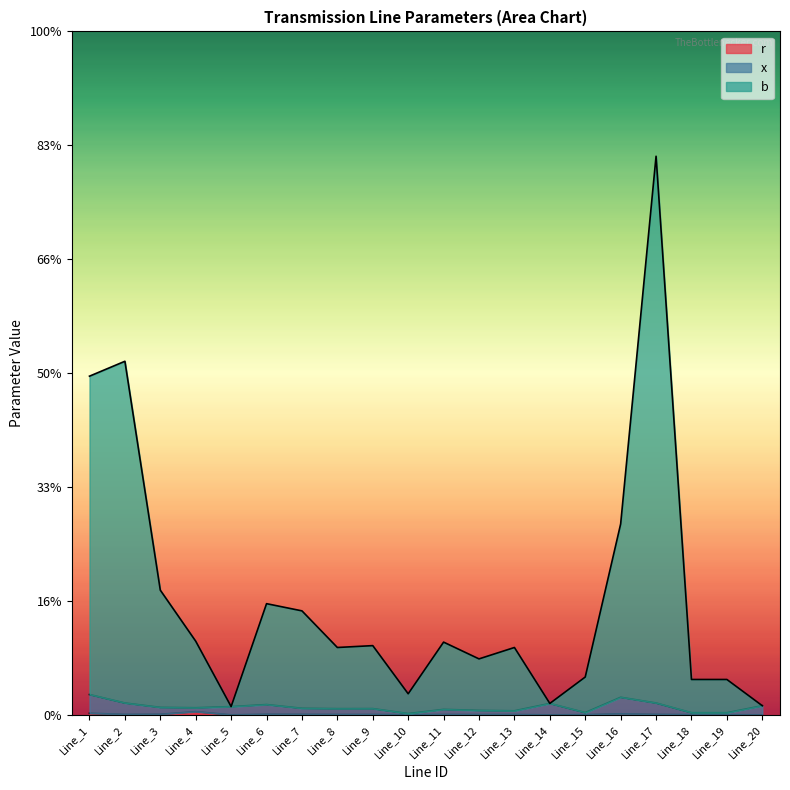

Which category has the highest value across all series?

Line_17